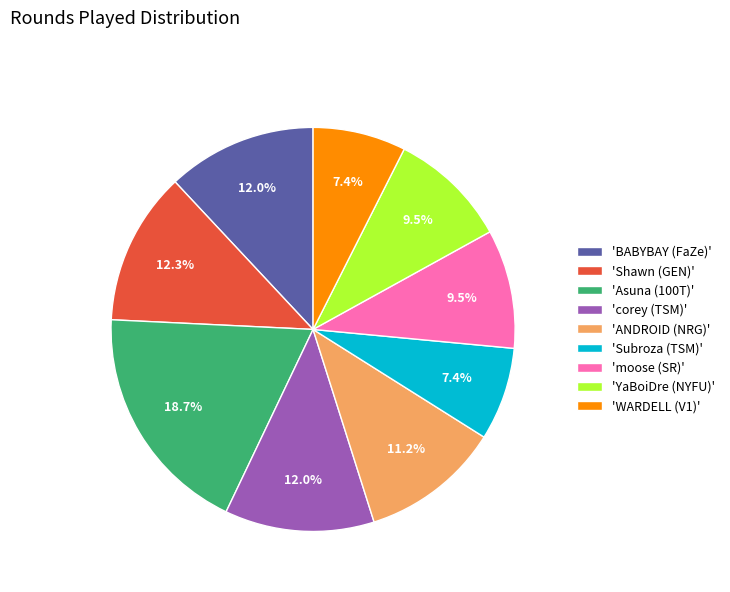

Which slice is the largest?

'Asuna (100T)'